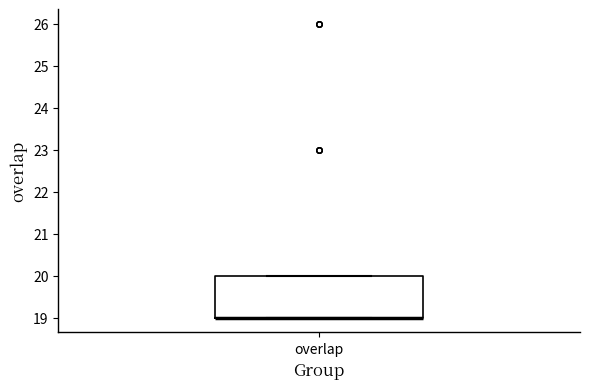

Read this box plot against the y-axis: the position of the median line, the range covered by the box, and the ends of both whiskers. The values are not printed on the chart, so give them approximately, as read against the axis.

median 19 (drawn on the box's lower edge), box 19 to 20, whiskers 19 to 20